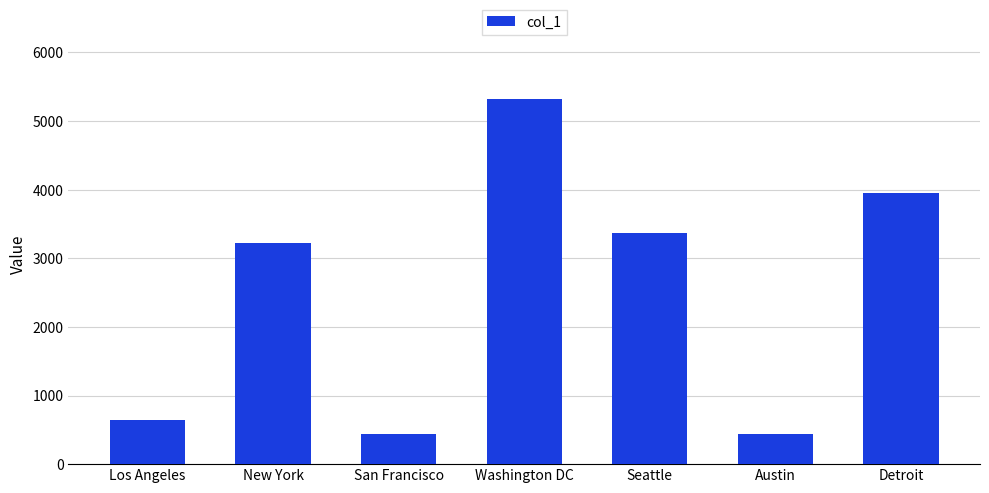

What is the average value?

2482